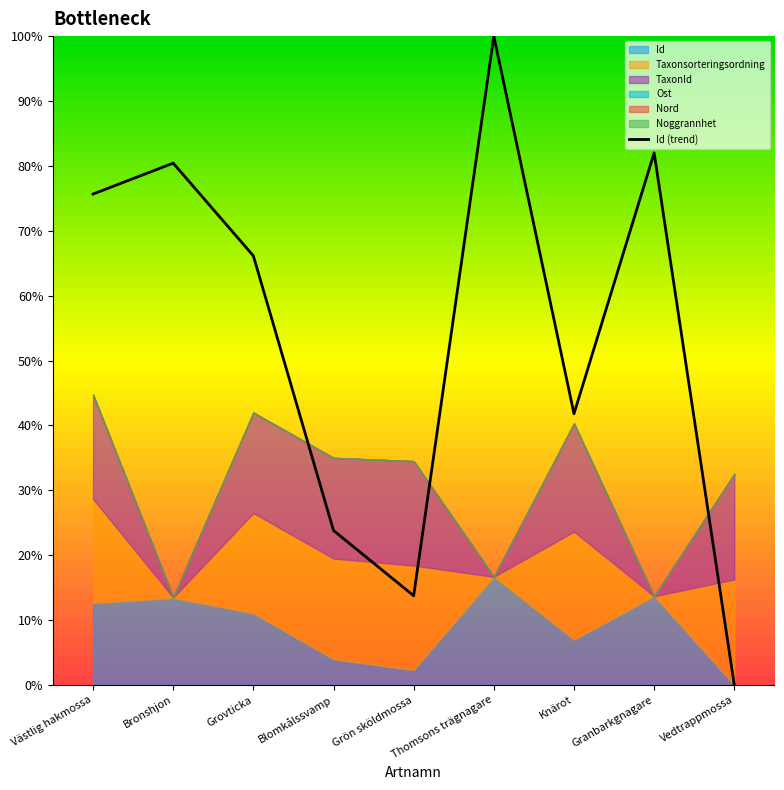

At which category does the data reach its first local valley?

Grön sköldmossa